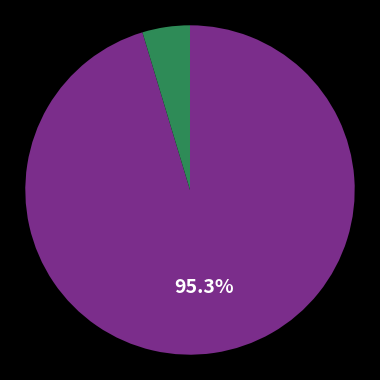

Does any single category account for the majority?

Yes